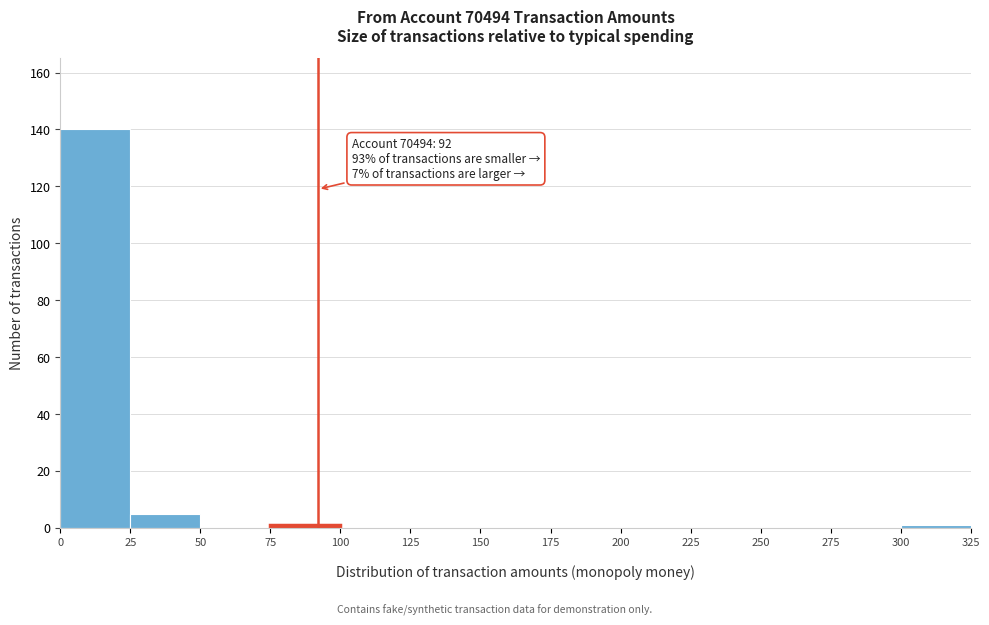

Which range on the x-axis has the tallest bar?

0 to 25